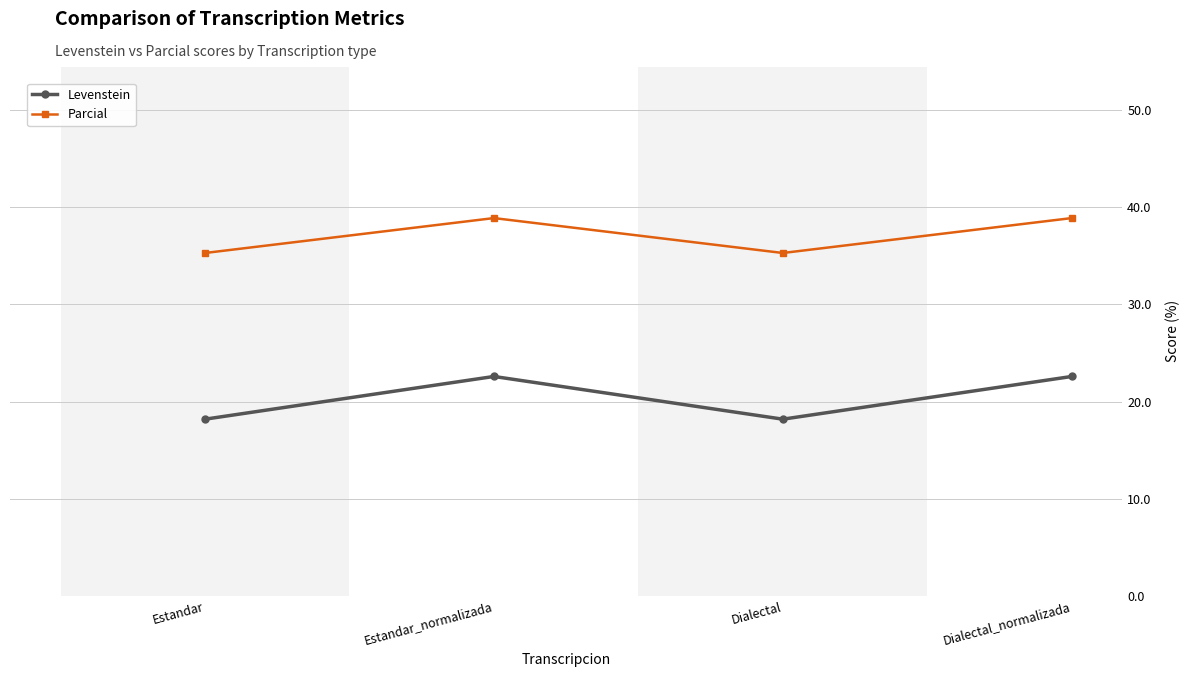

What is the greatest value displayed?

38.9